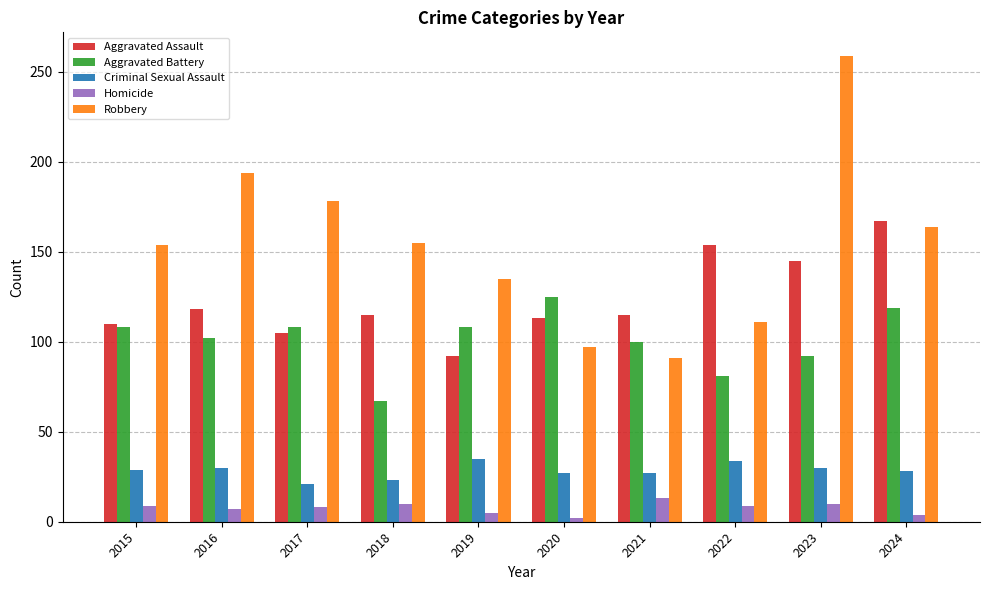

Is it true that Robbery equals 318 at 2017?

False